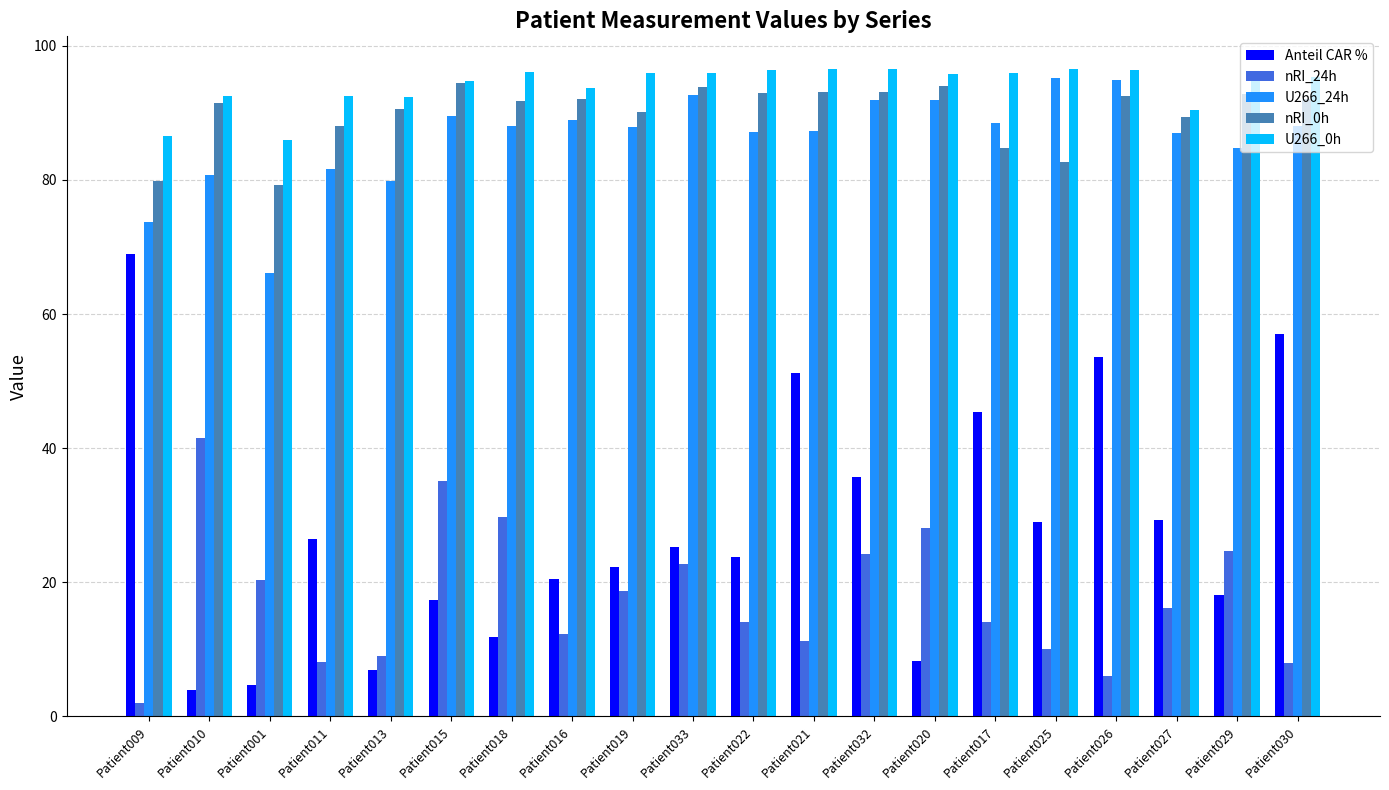

What is the difference between the highest and lowest values at Patient001?

81.3